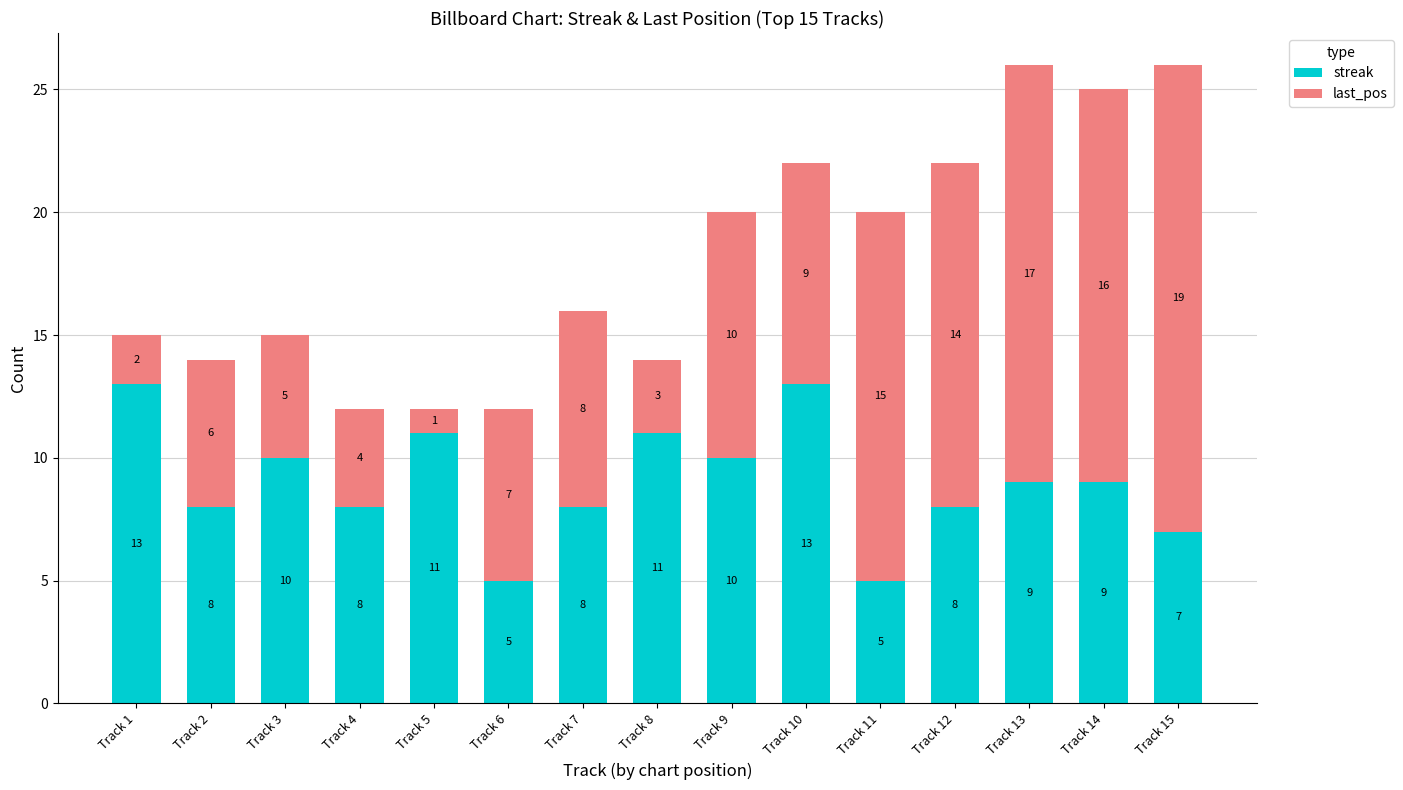

Reading right to left, list the values for the streak series.

7	9	9	8	5	13	10	11	8	5	11	8	10	8	13